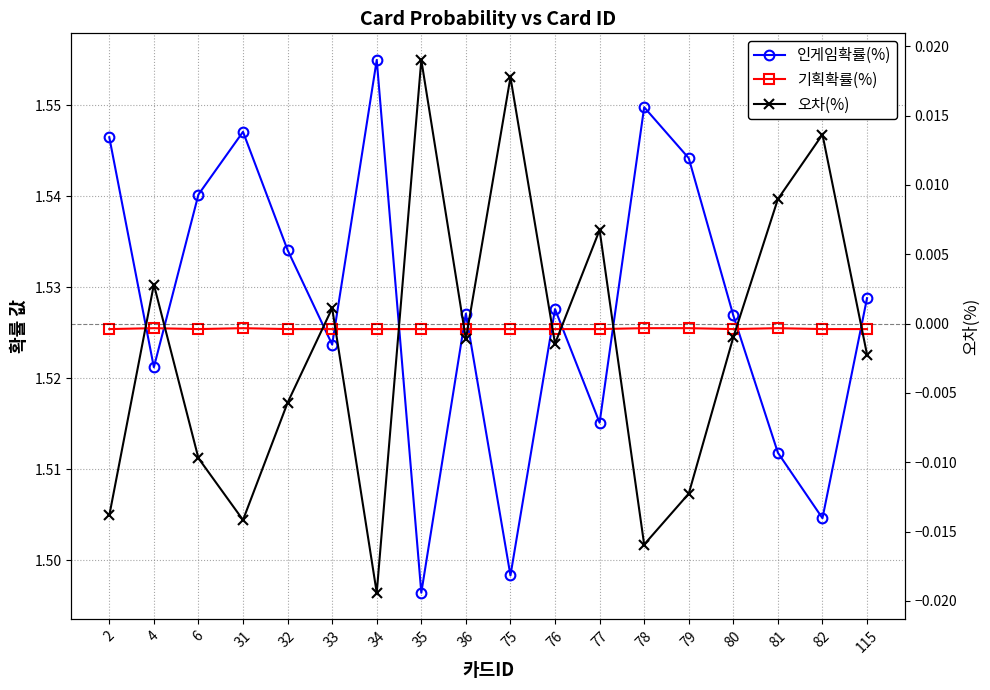

At which category is the sum across all series the highest?

34